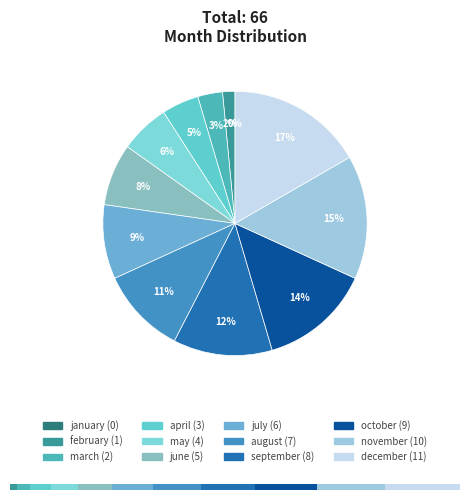

Which slice is the smallest?

january